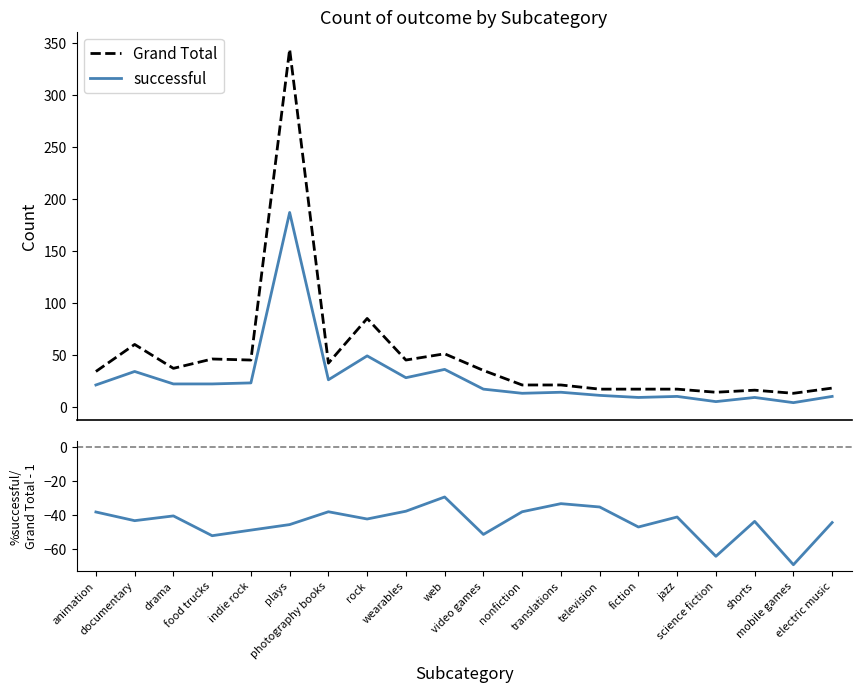

What is the highest value of the Grand Total series?

344